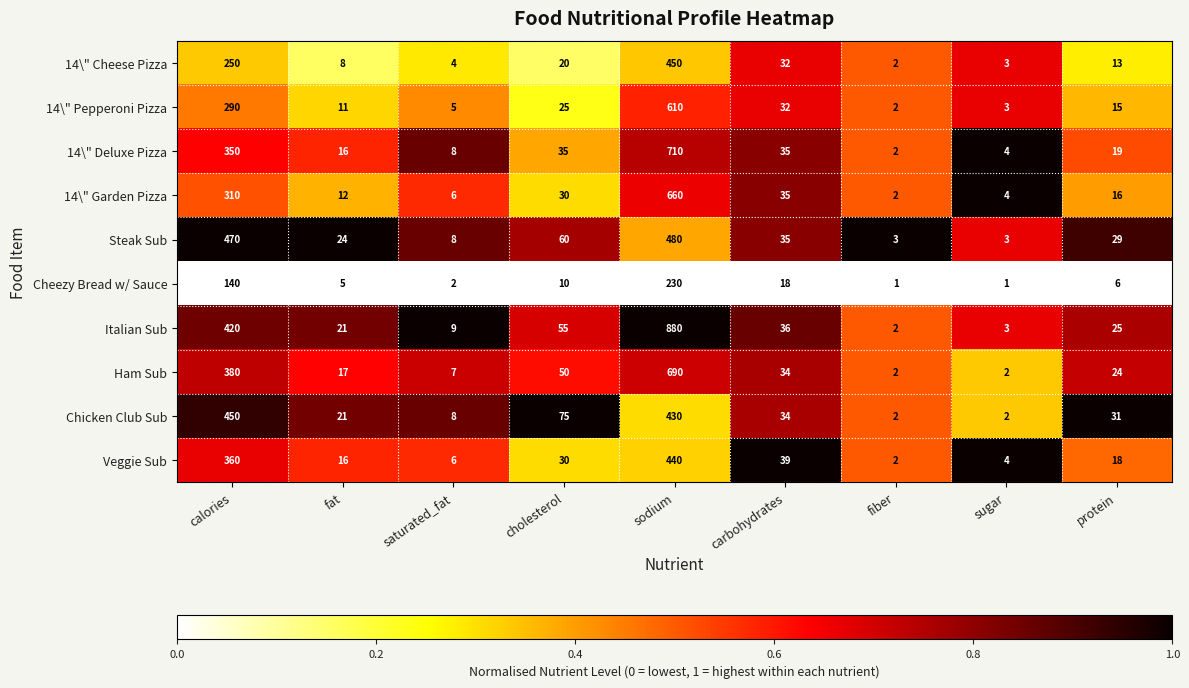

Count the number of categories in the chart.

9